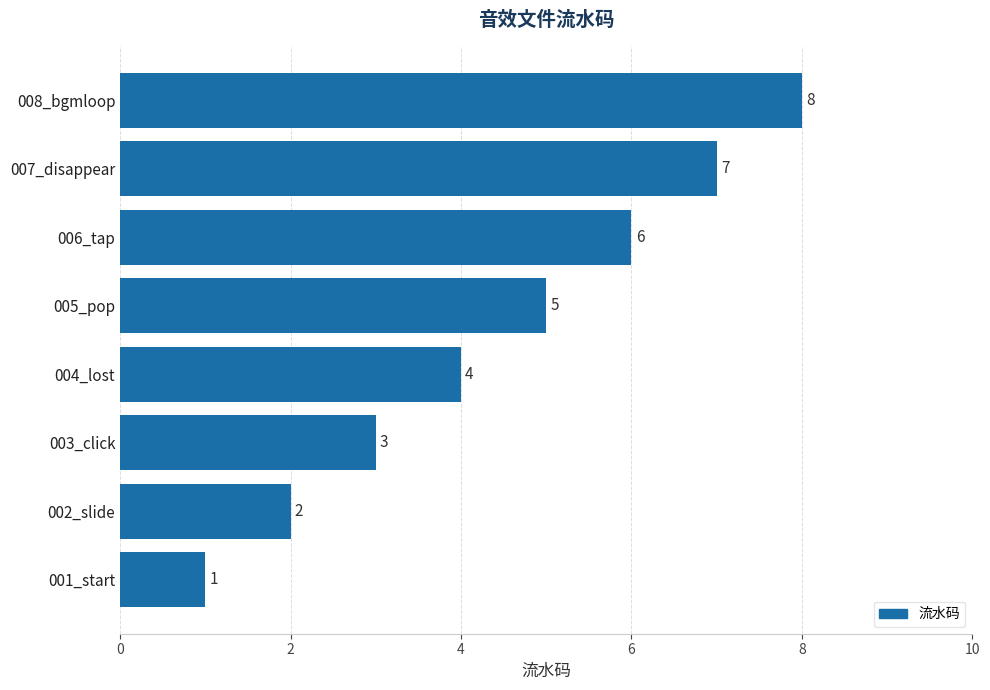

What is the ratio of the value at 007_disappear to the value at 002_slide?

3.5